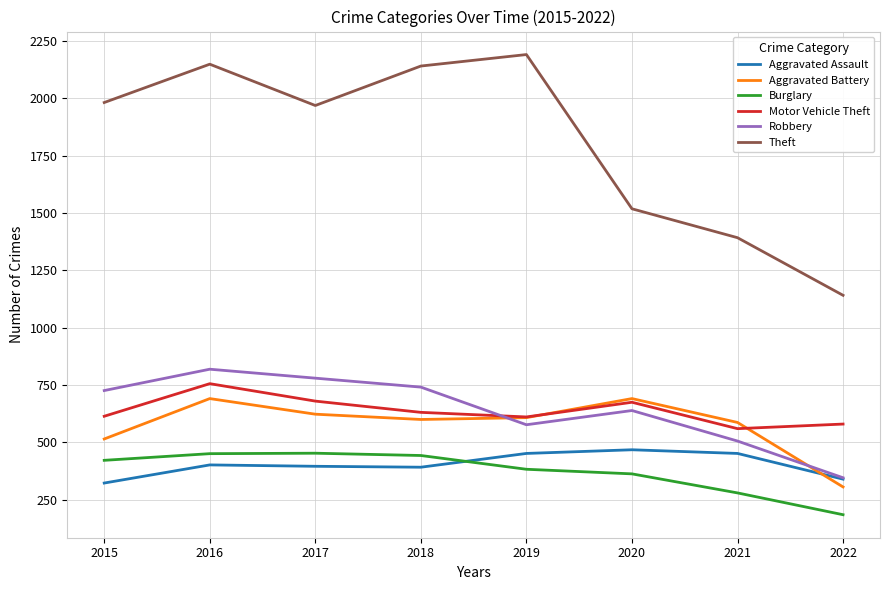

What is the total value across all series at 2020?

4354